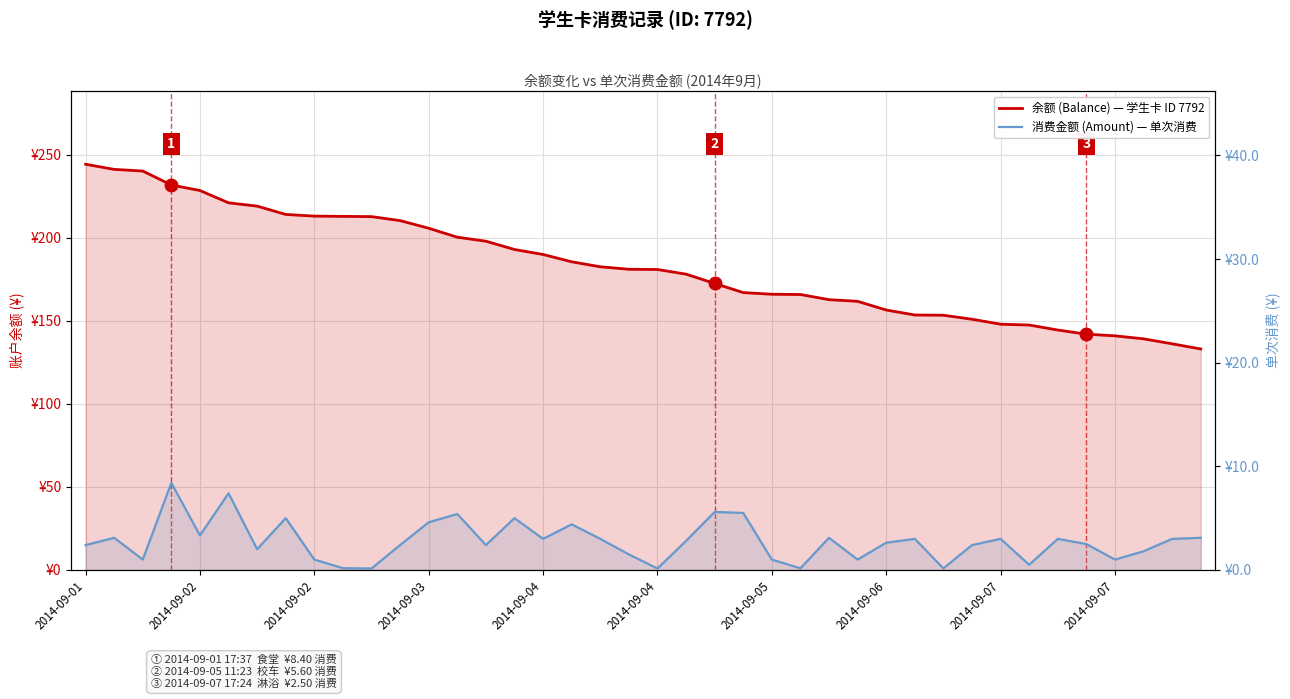

What is the sum of all 消费金额 (Amount) — 单次消费 values?

111.0